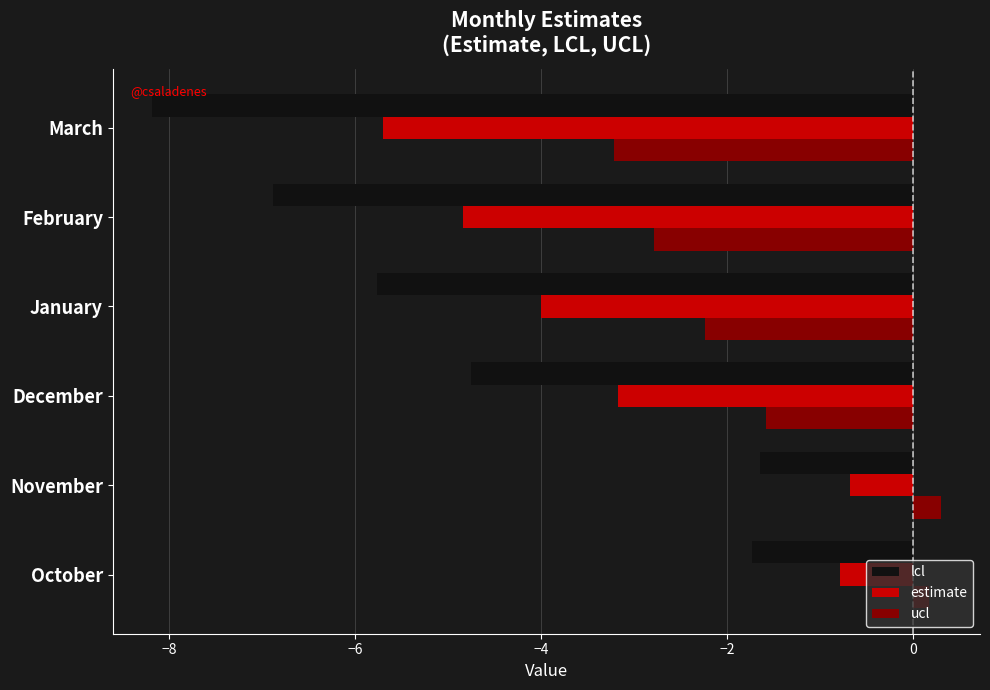

Rank the series by their maximum value, from highest to lowest.

ucl, estimate, lcl